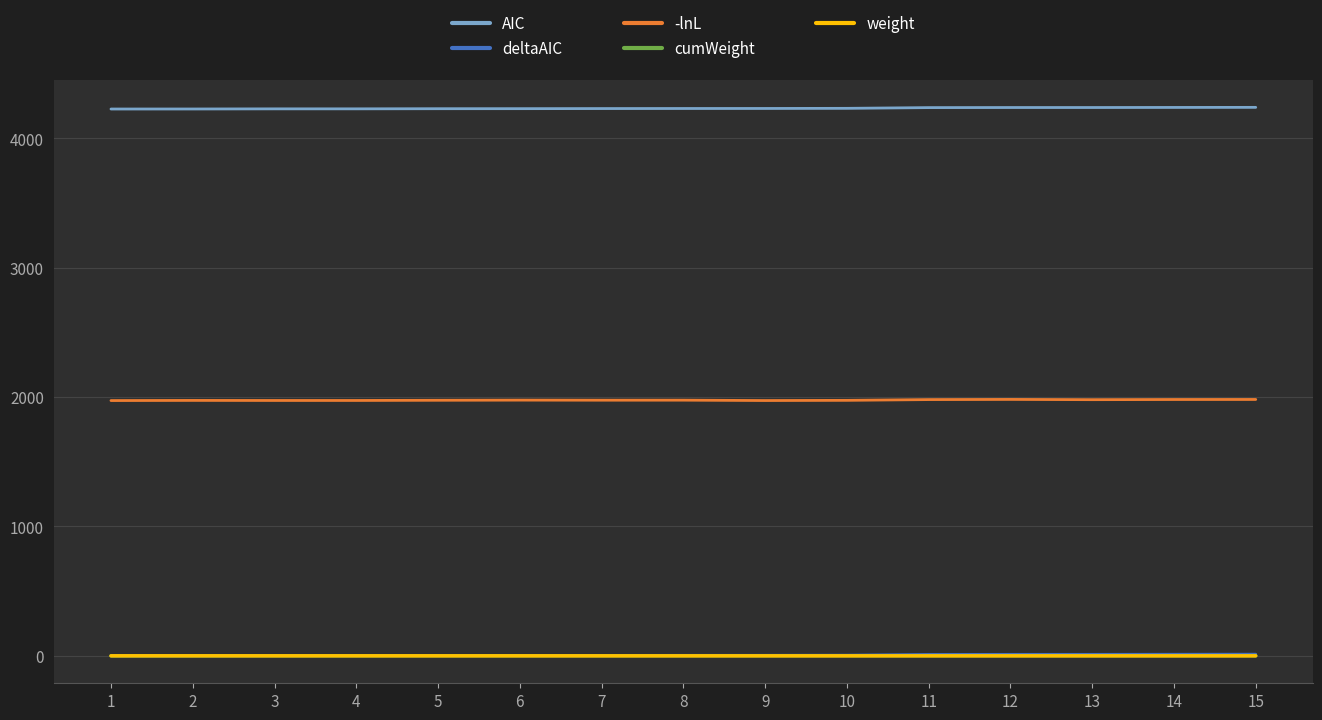

Is it true that -lnL equals 1973.6 at 2?

True